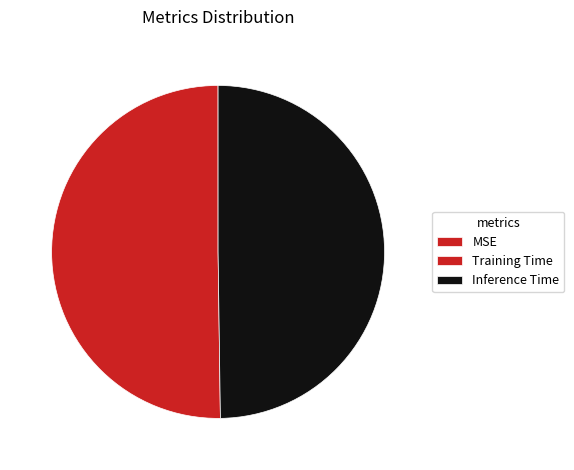

How many slices are in this pie chart?

3